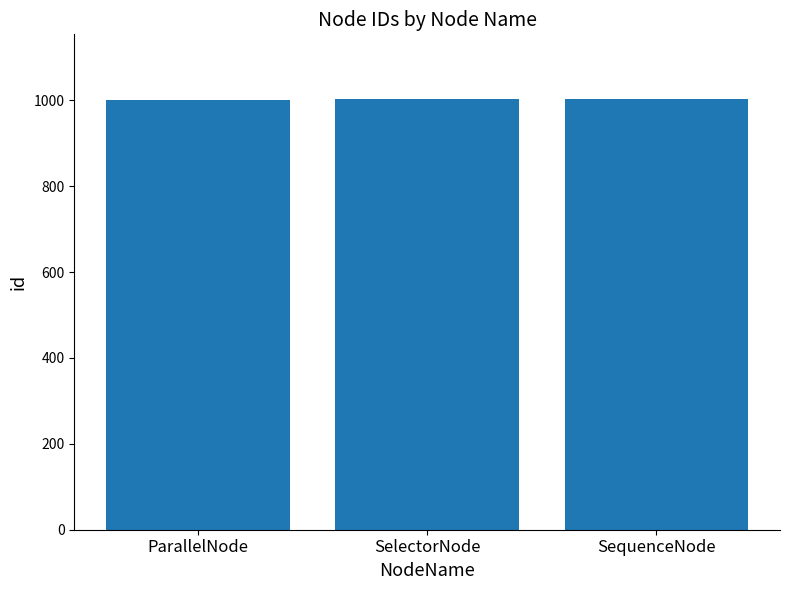

What is the average value?

1002